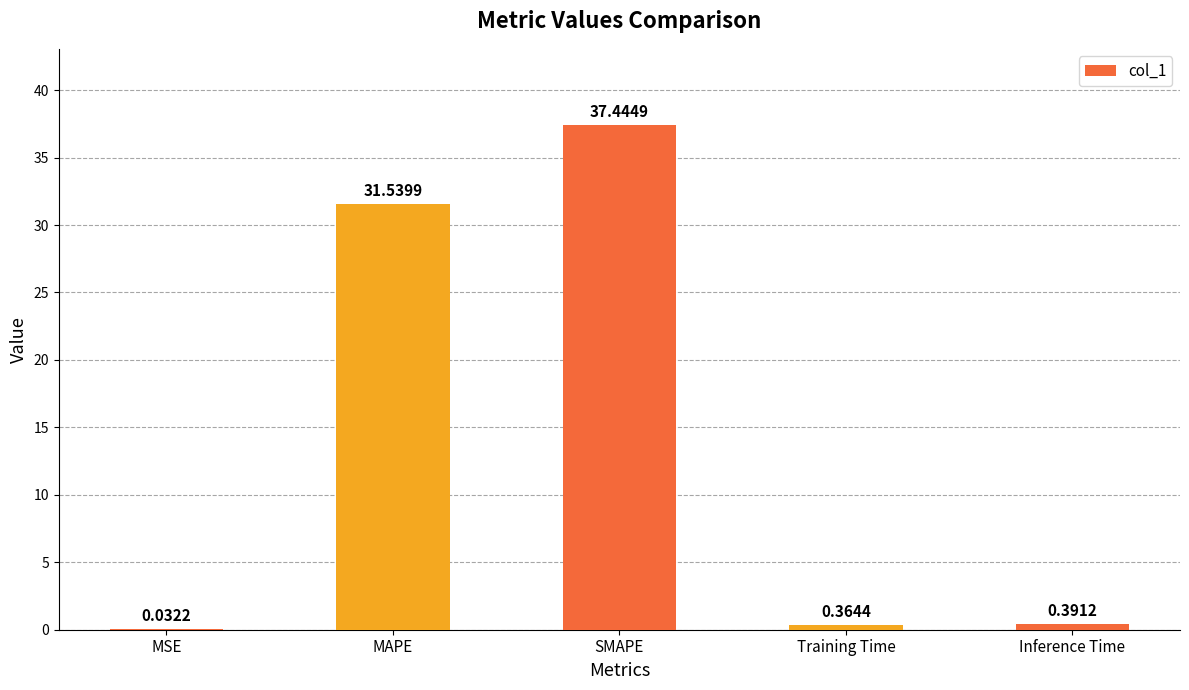

At which category does the chart reach its peak across all series?

SMAPE